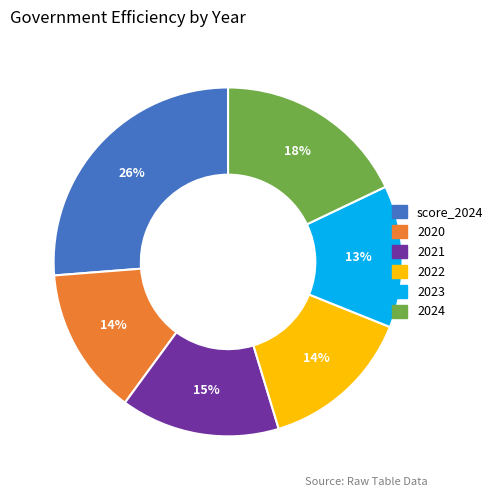

Which slice is the smallest?

2023